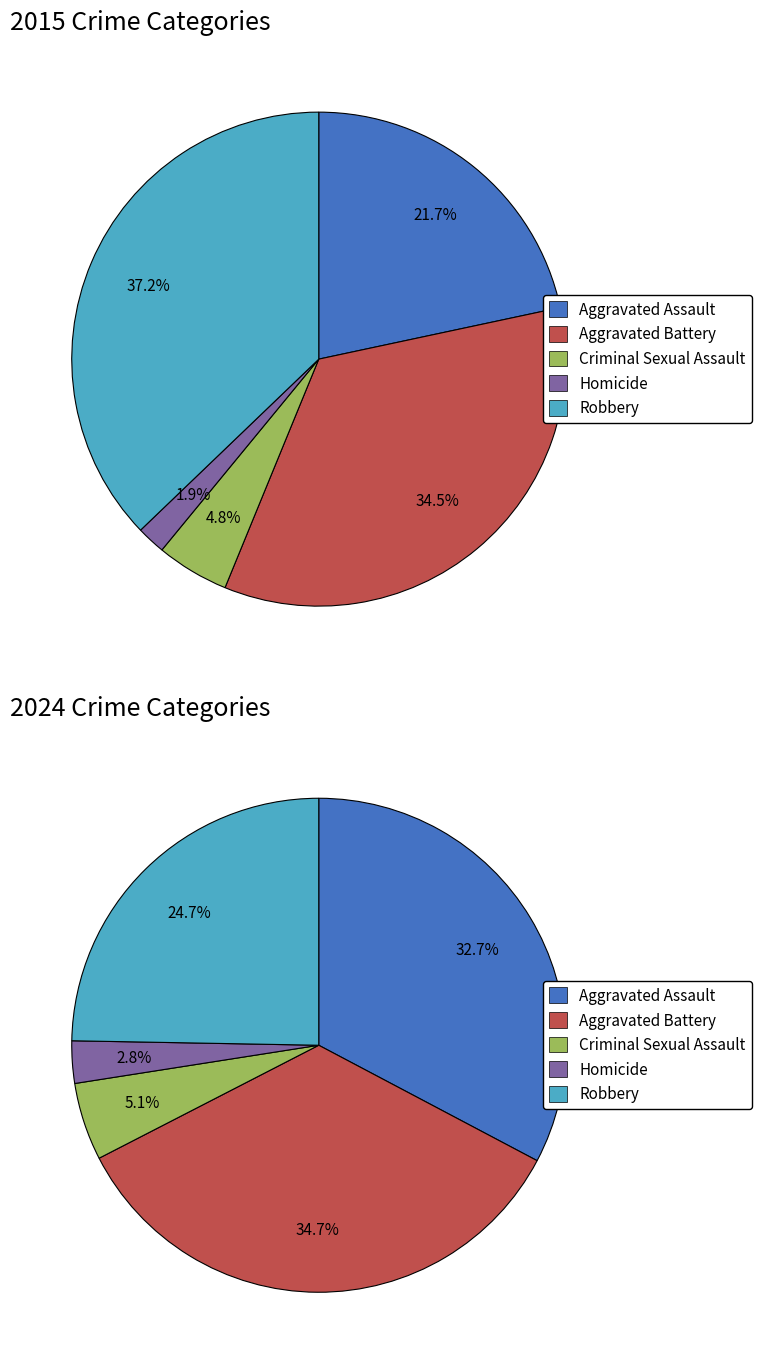

To the nearest percent, what is the difference between the Aggravated Assault and Aggravated Battery slice percentages?

2%